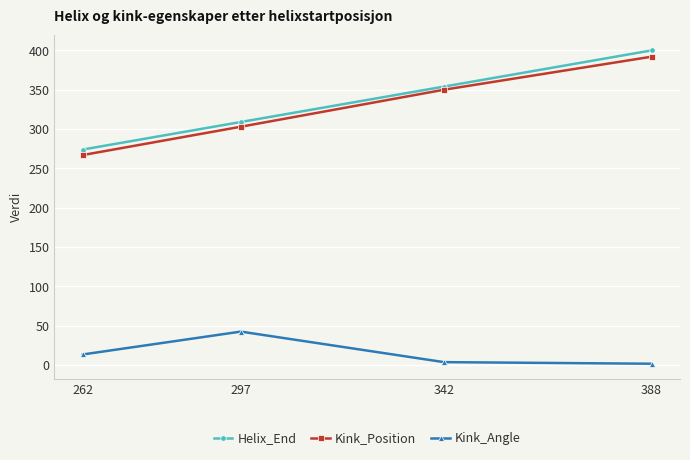

True or false: Kink_Position and Helix_End intersect in this chart.

False